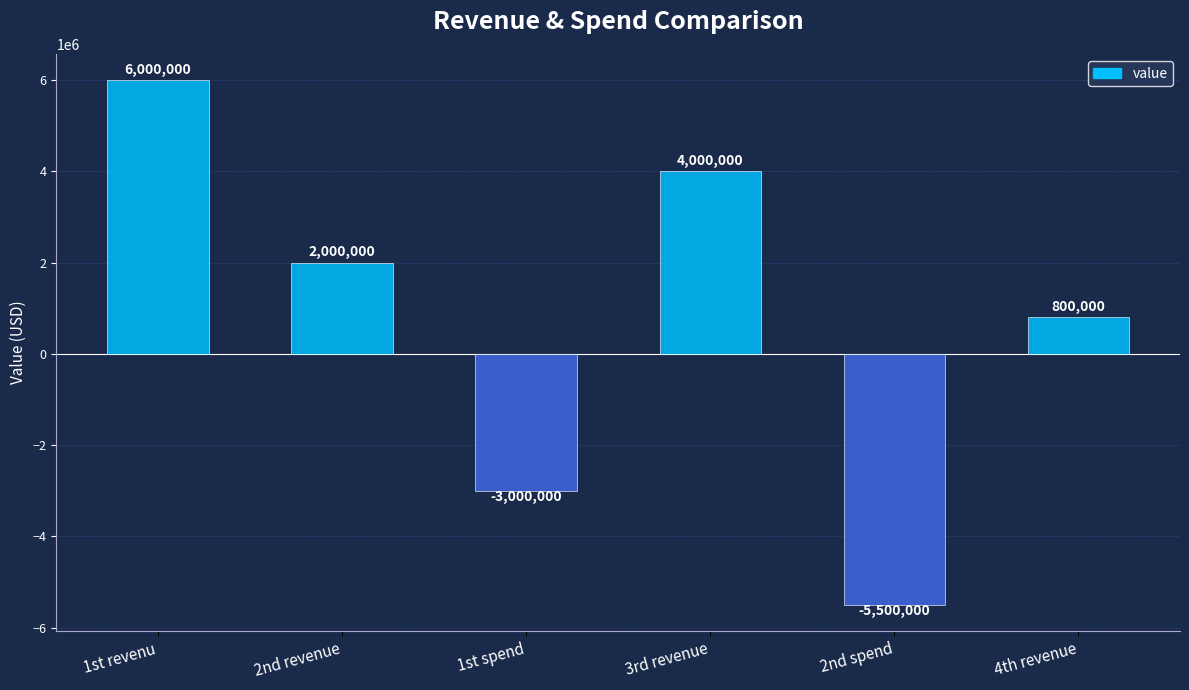

At which category does the chart reach its minimum across all series?

2nd spend